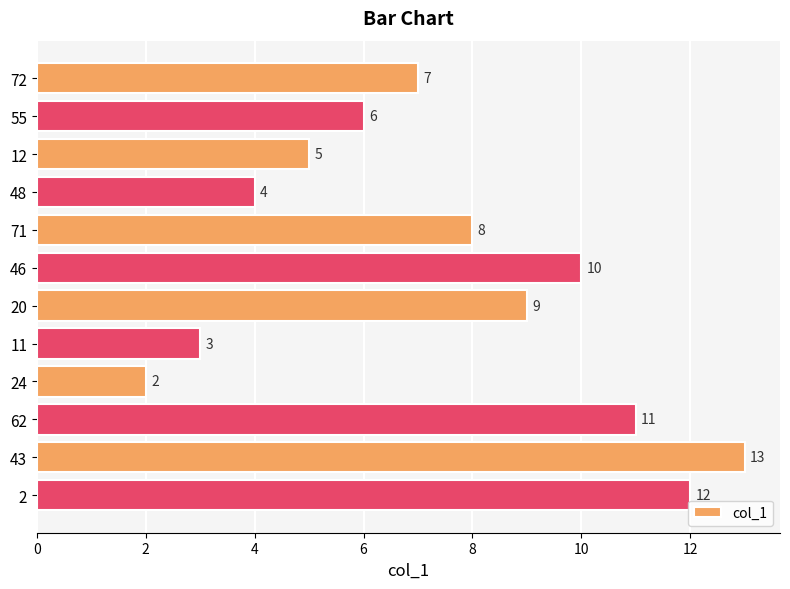

Reading top to bottom, list all the values displayed in this chart.

72=7	55=6	12=5	48=4	71=8	46=10	20=9	11=3	24=2	62=11	43=13	2=12